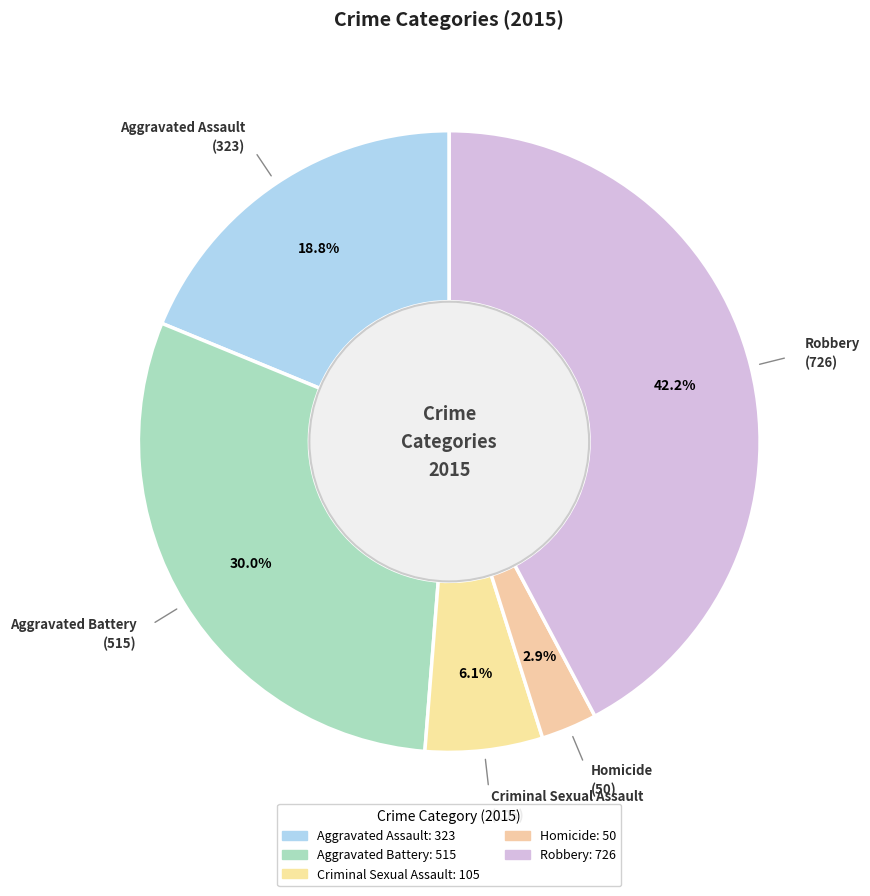

Does Homicide represent more than half of the total?

No